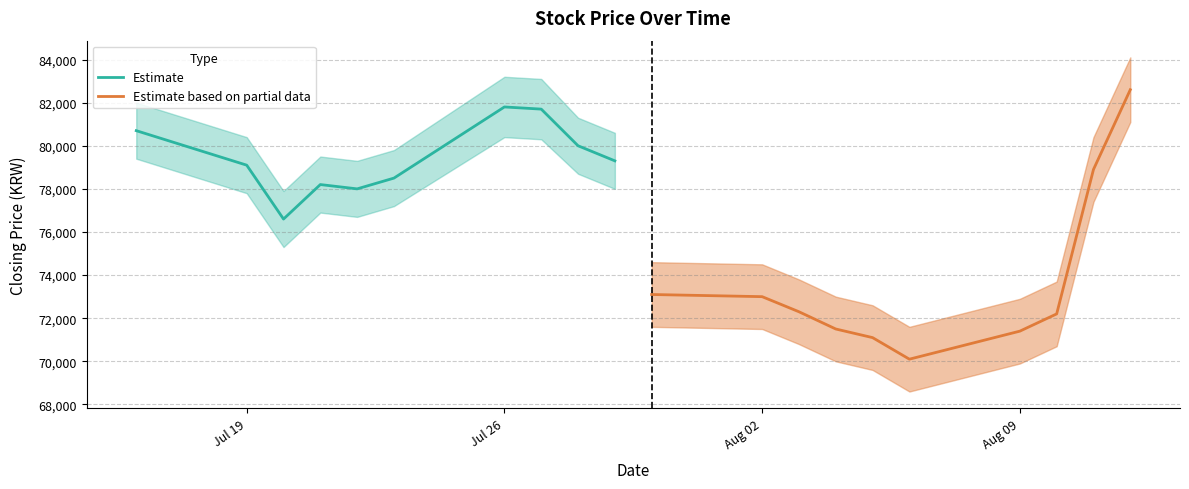

True or false: Estimate based on partial data and Estimate intersect in this chart.

True